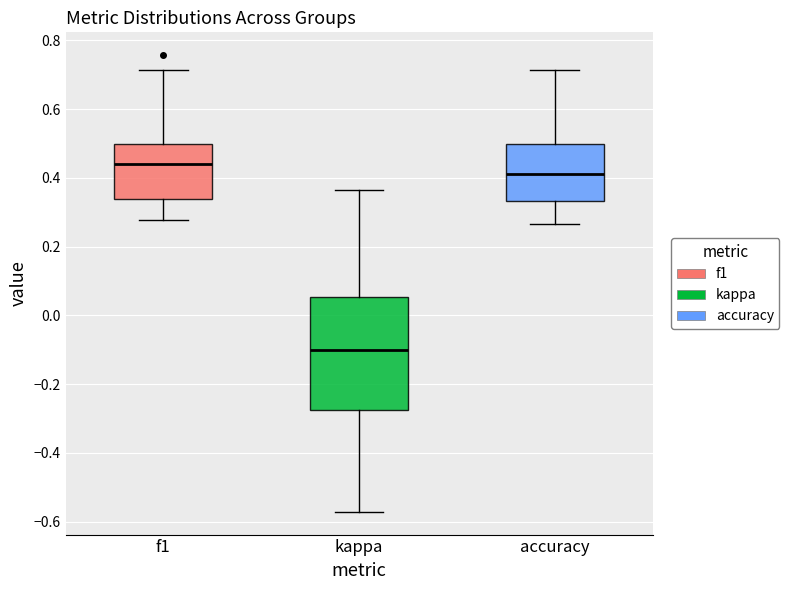

Where does the upper whisker of the box for accuracy end on the y-axis? The values are not printed on the chart, so give them approximately, as read against the axis.

0.72